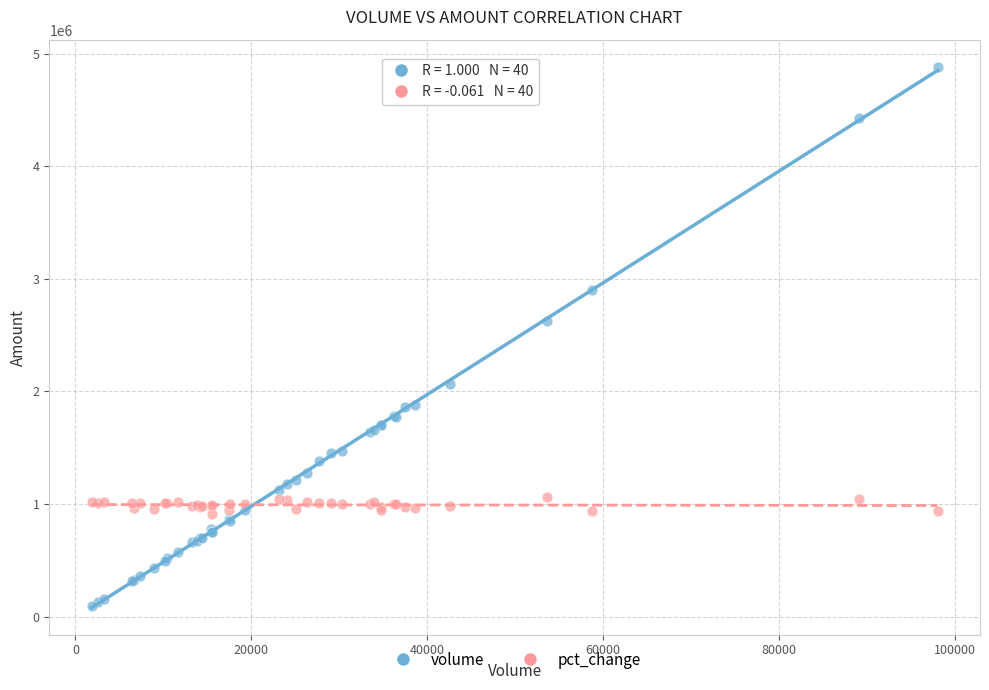

What are all the series names shown in the legend?

volume, pct_change